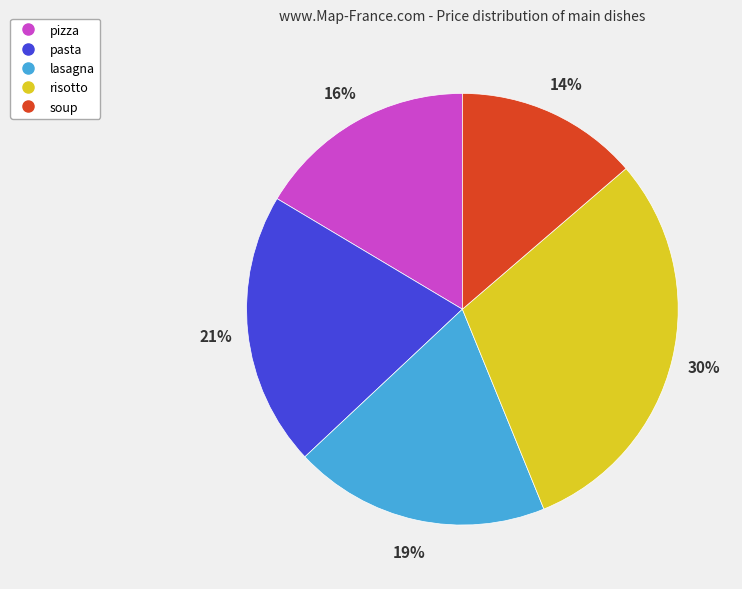

Approximately how many times larger is the value at pizza compared to risotto?

0.5